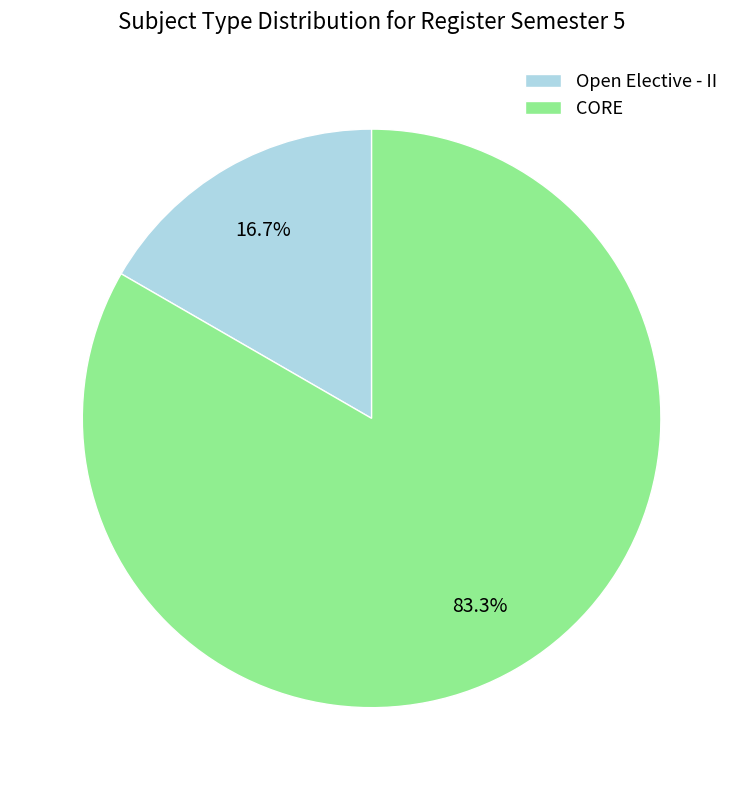

Do CORE and Open Elective - II together represent more than half of the pie?

Yes